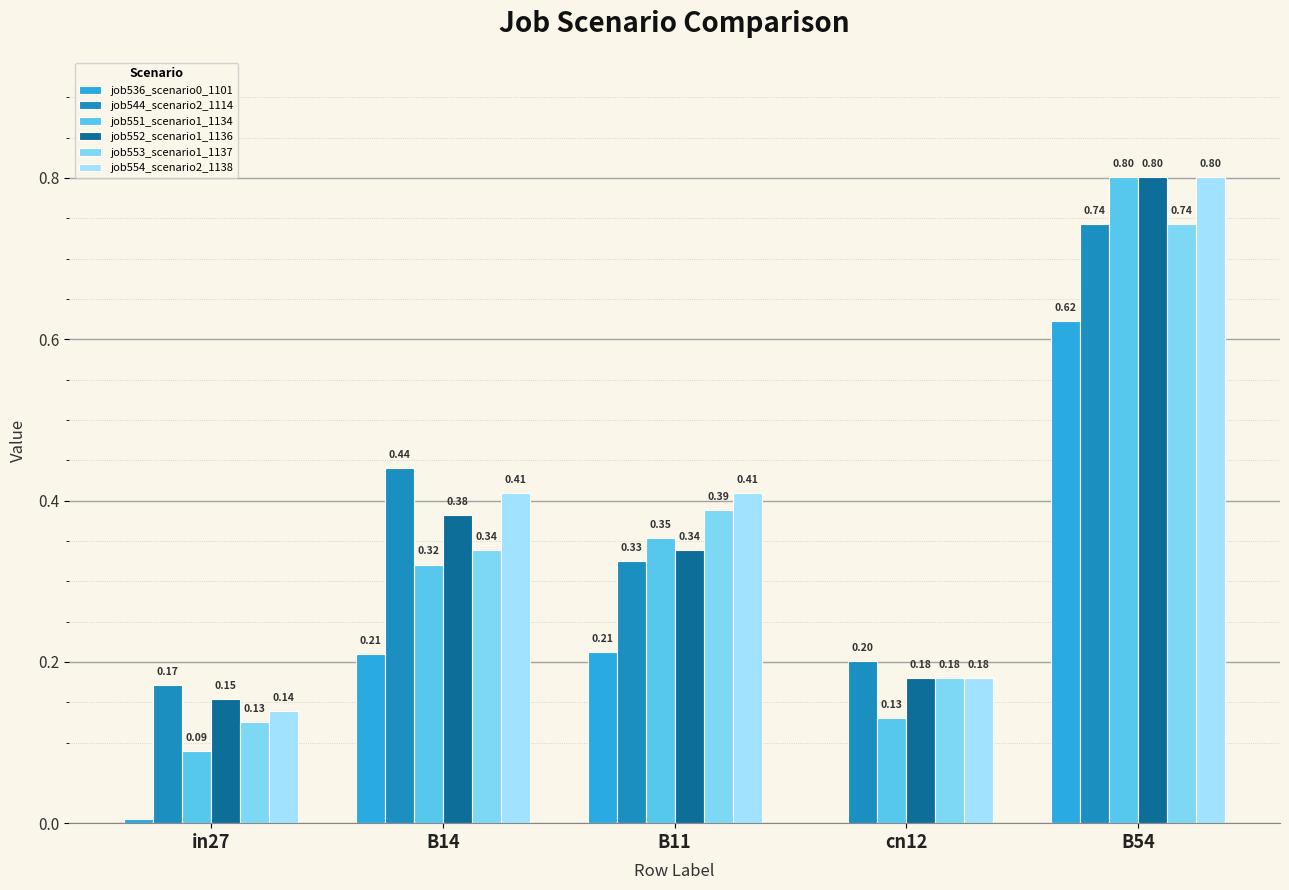

What is the average value of the job551_scenario1_1134 series?

0.3